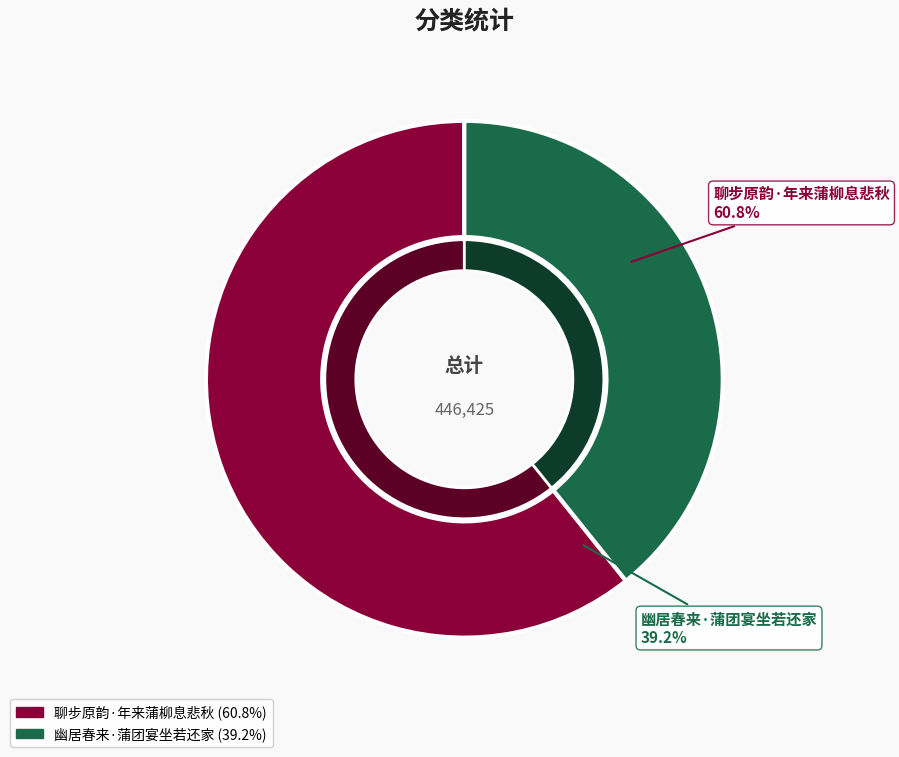

Which category accounts for the majority?

聊步原韵·年来蒲柳息悲秋